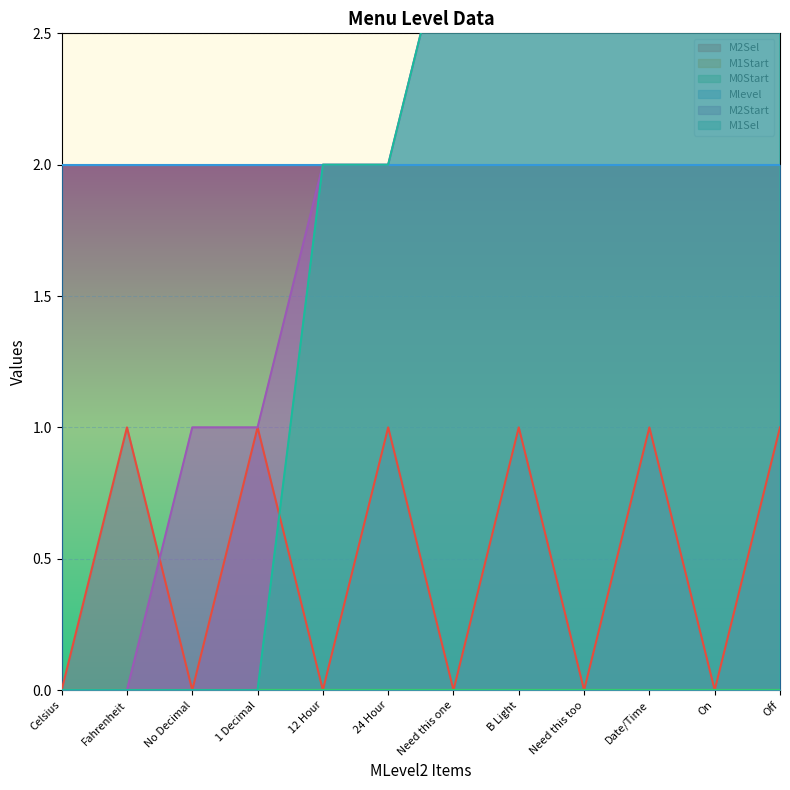

At which label is M2Sel closest to 0?

Celsius